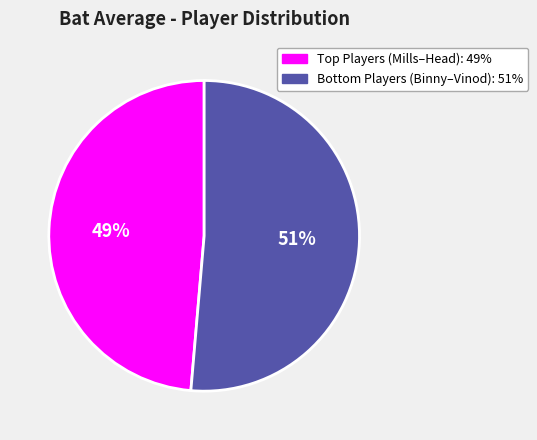

To the nearest percent, what is the average slice percentage?

50%